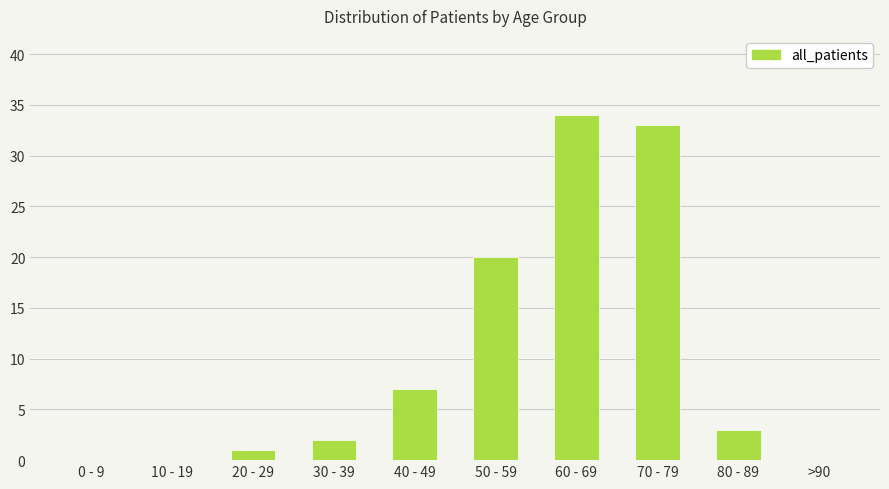

Which label corresponds to the largest value in the chart?

60 - 69